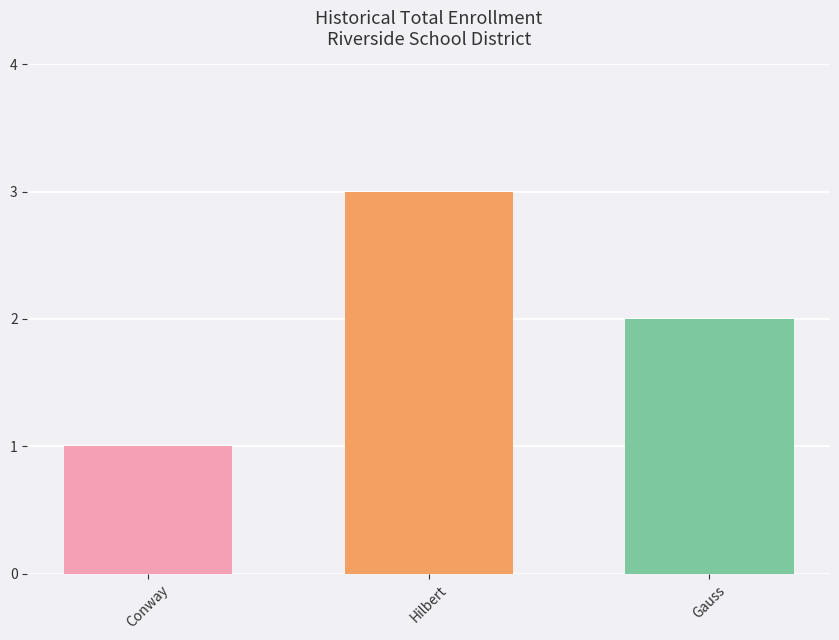

List the labels in order of value, largest first.

Hilbert, Gauss, Conway